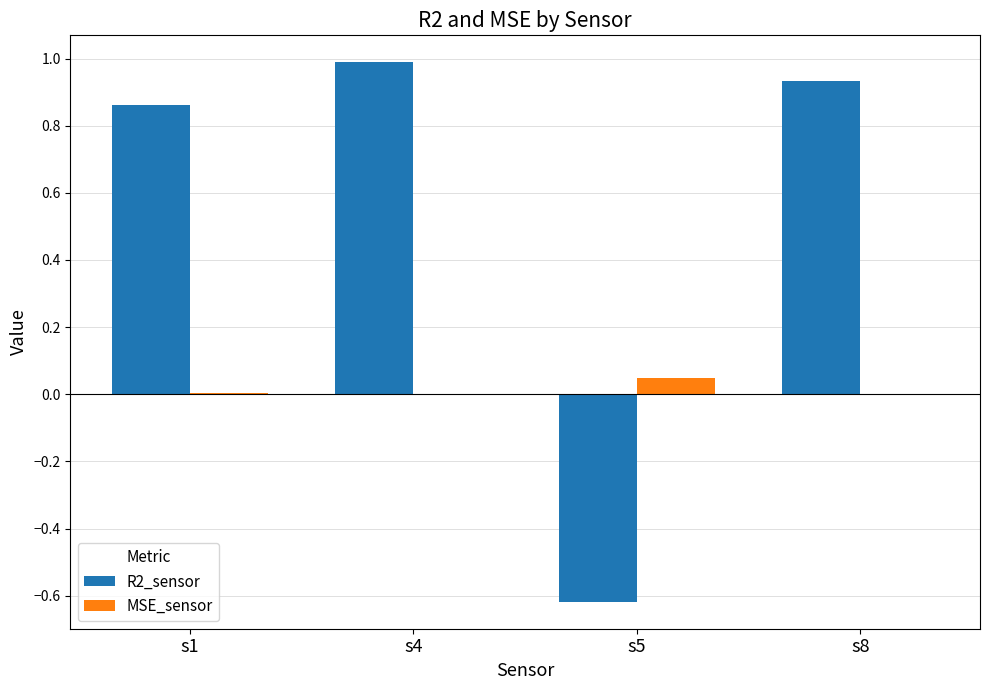

Is the value of MSE_sensor at s4 greater than the value of R2_sensor at s4?

No